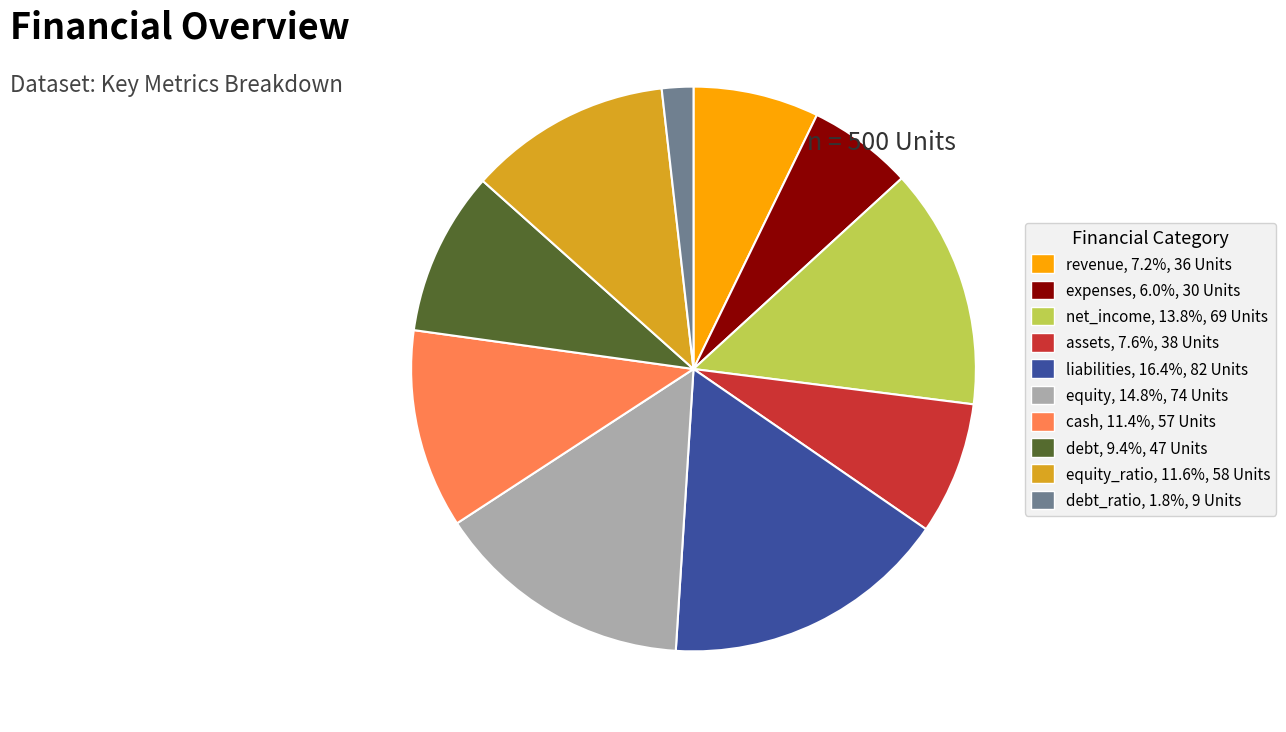

Approximately how many times larger is the value at equity_ratio, 11.6%, 58 Units compared to cash, 11.4%, 57 Units?

1.0